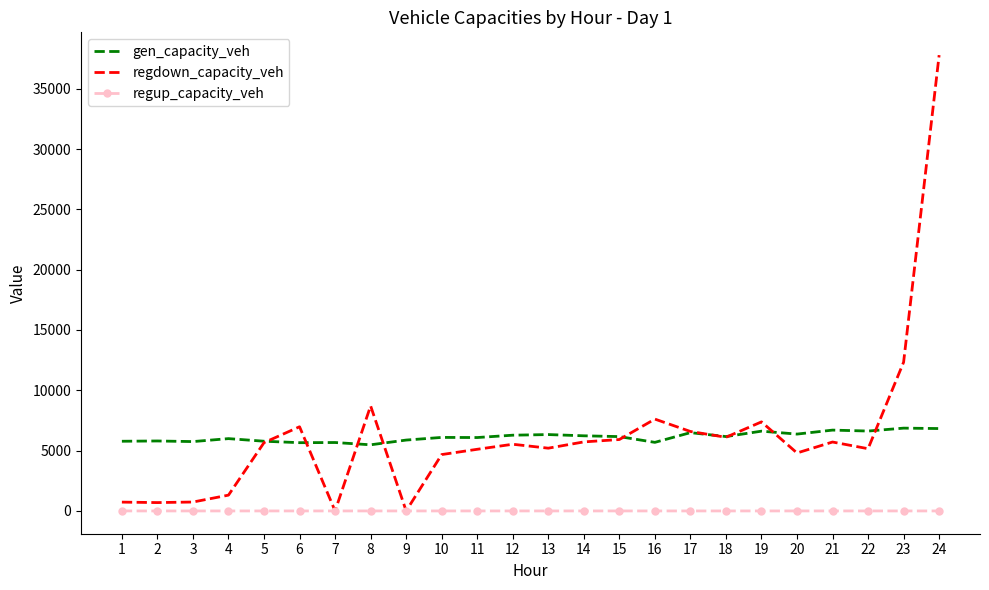

Which series has the widest spread of values?

regdown_capacity_veh